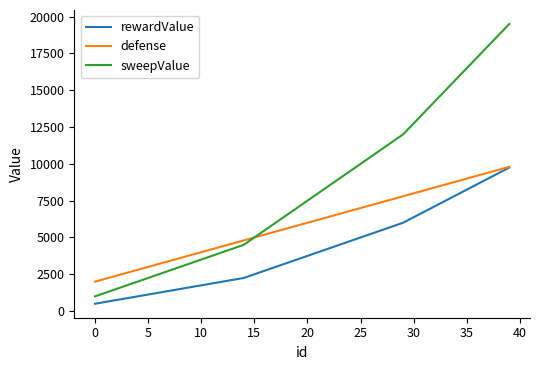

True or false: sweepValue and rewardValue cross at least once.

False